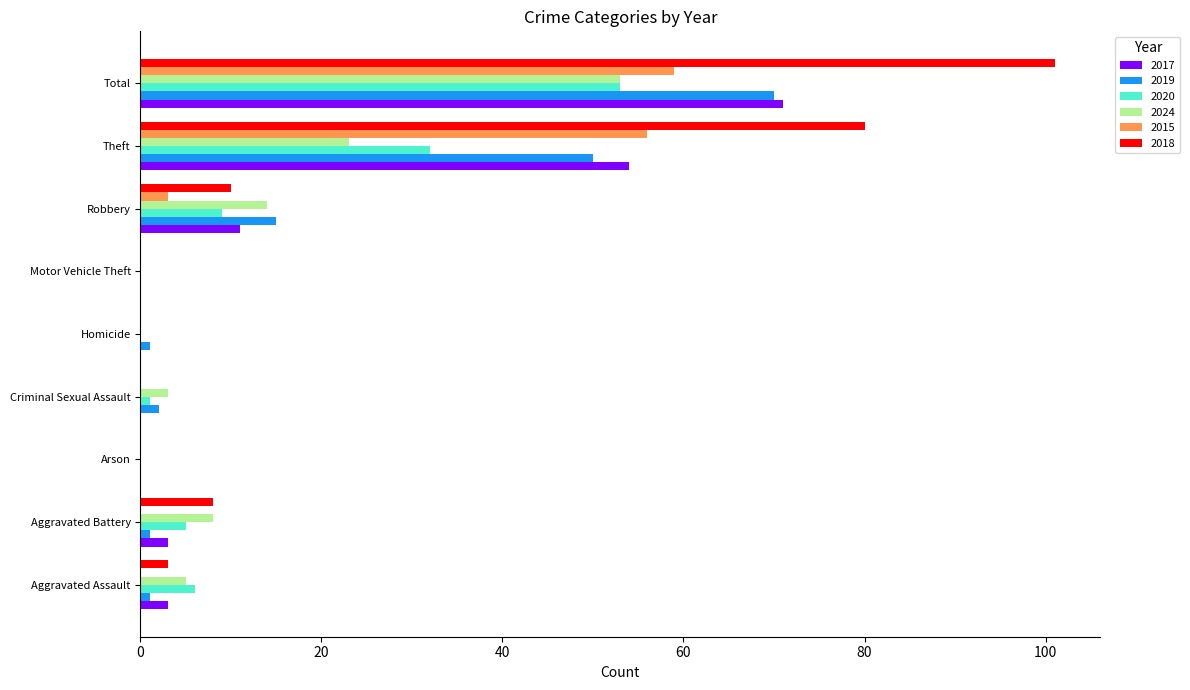

At which category is the sum across all series the highest?

Total